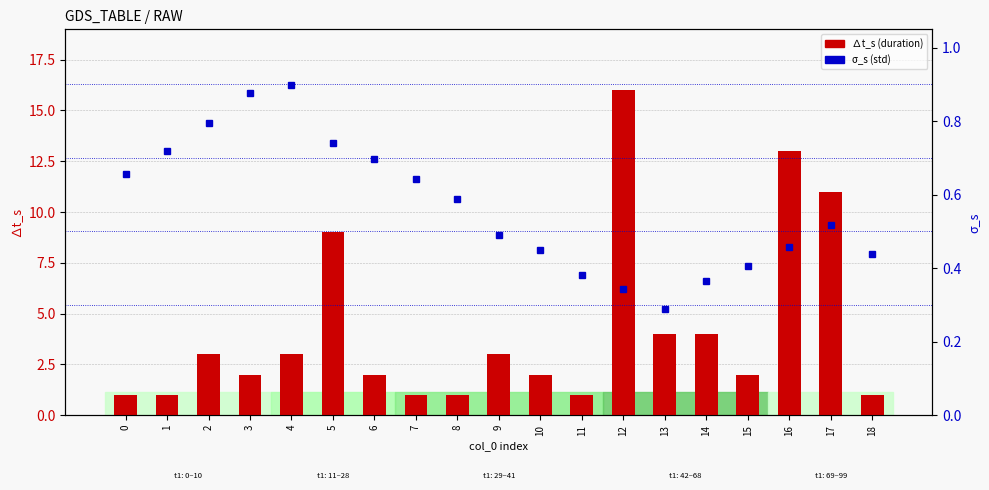

What is the difference between the highest and lowest values at 0?

0.3